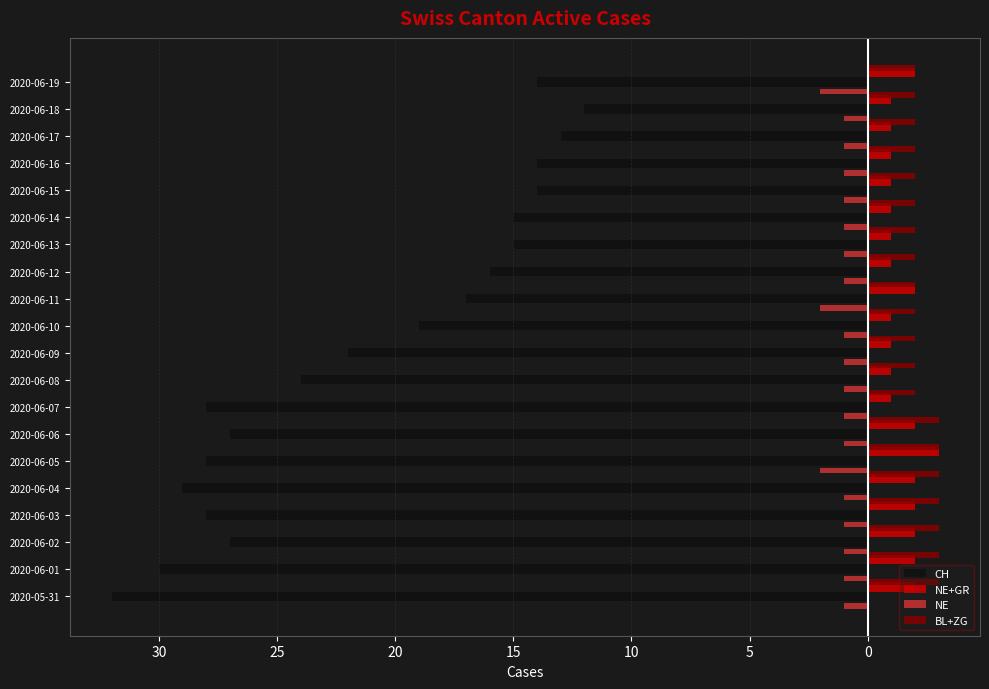

What is the difference between the maximum and minimum values in the CH series?

20